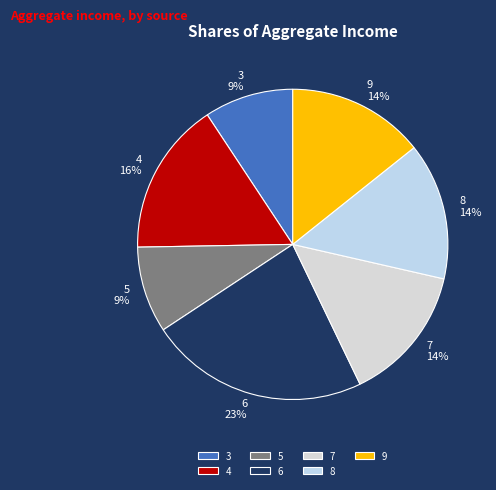

To the nearest percent, what is the difference between the 7 and 6 slice percentages?

9%